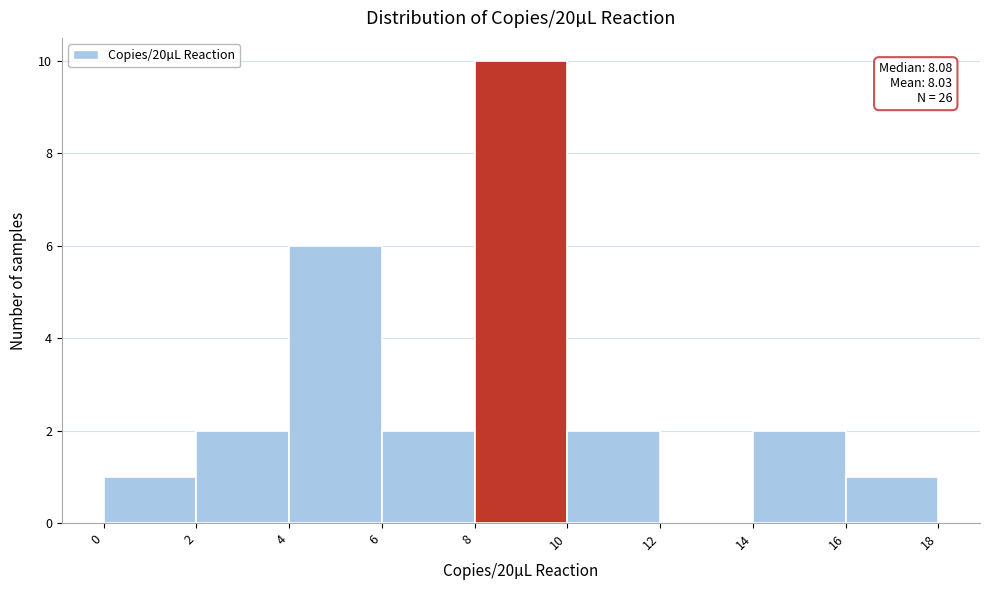

Which range on the x-axis has the tallest bar?

8 to 10